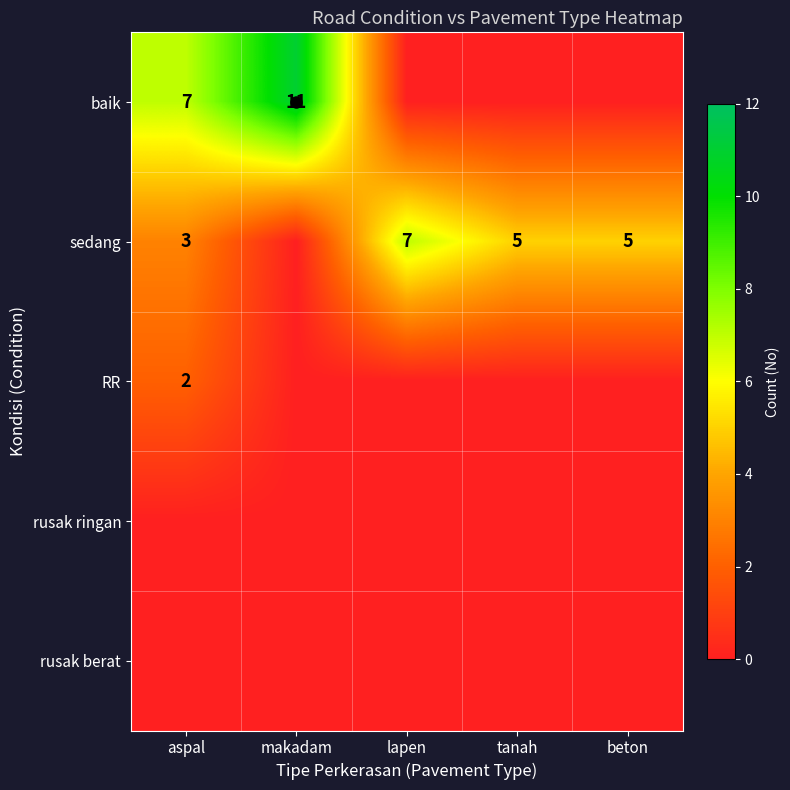

The rusak ringan series shows 0 at aspal. True or false?

True